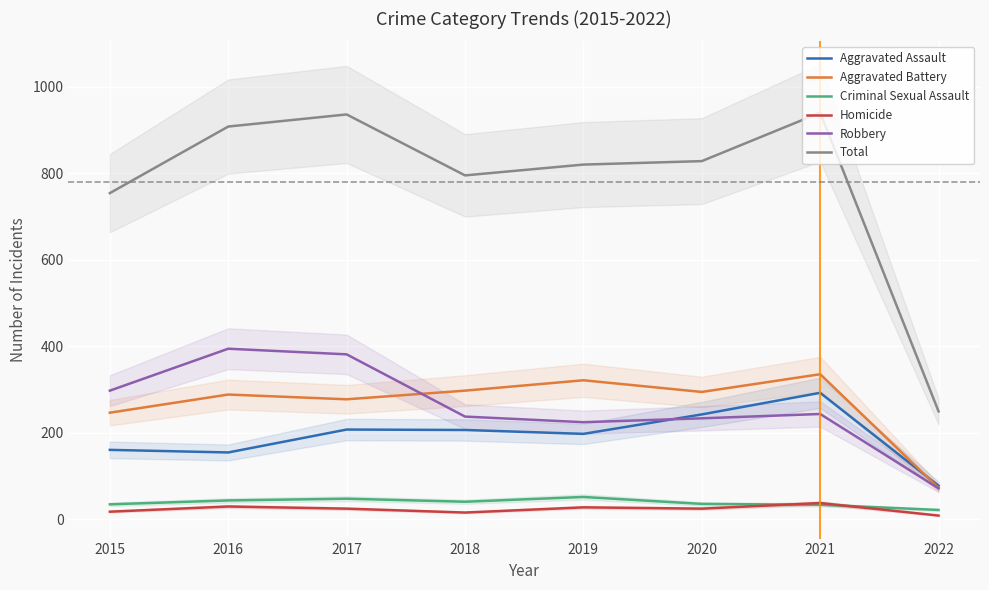

Between 2021 and 2019, which is larger?

2021